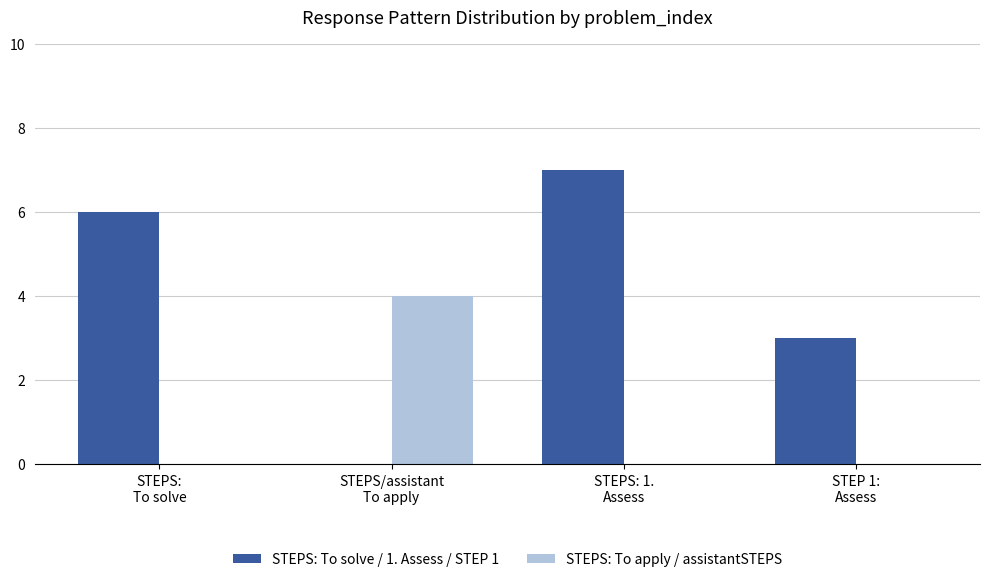

What is the maximum value for STEPS: To solve / 1. Assess / STEP 1?

7